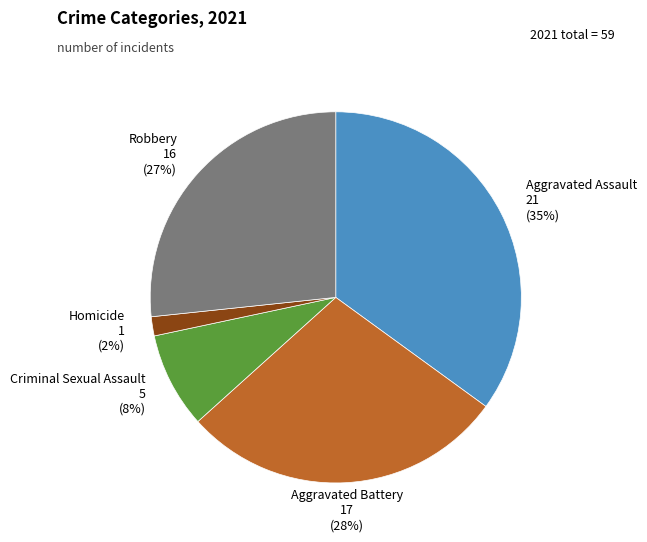

Rank the categories by value from lowest to highest.

Homicide, Criminal Sexual Assault, Robbery, Aggravated Battery, Aggravated Assault